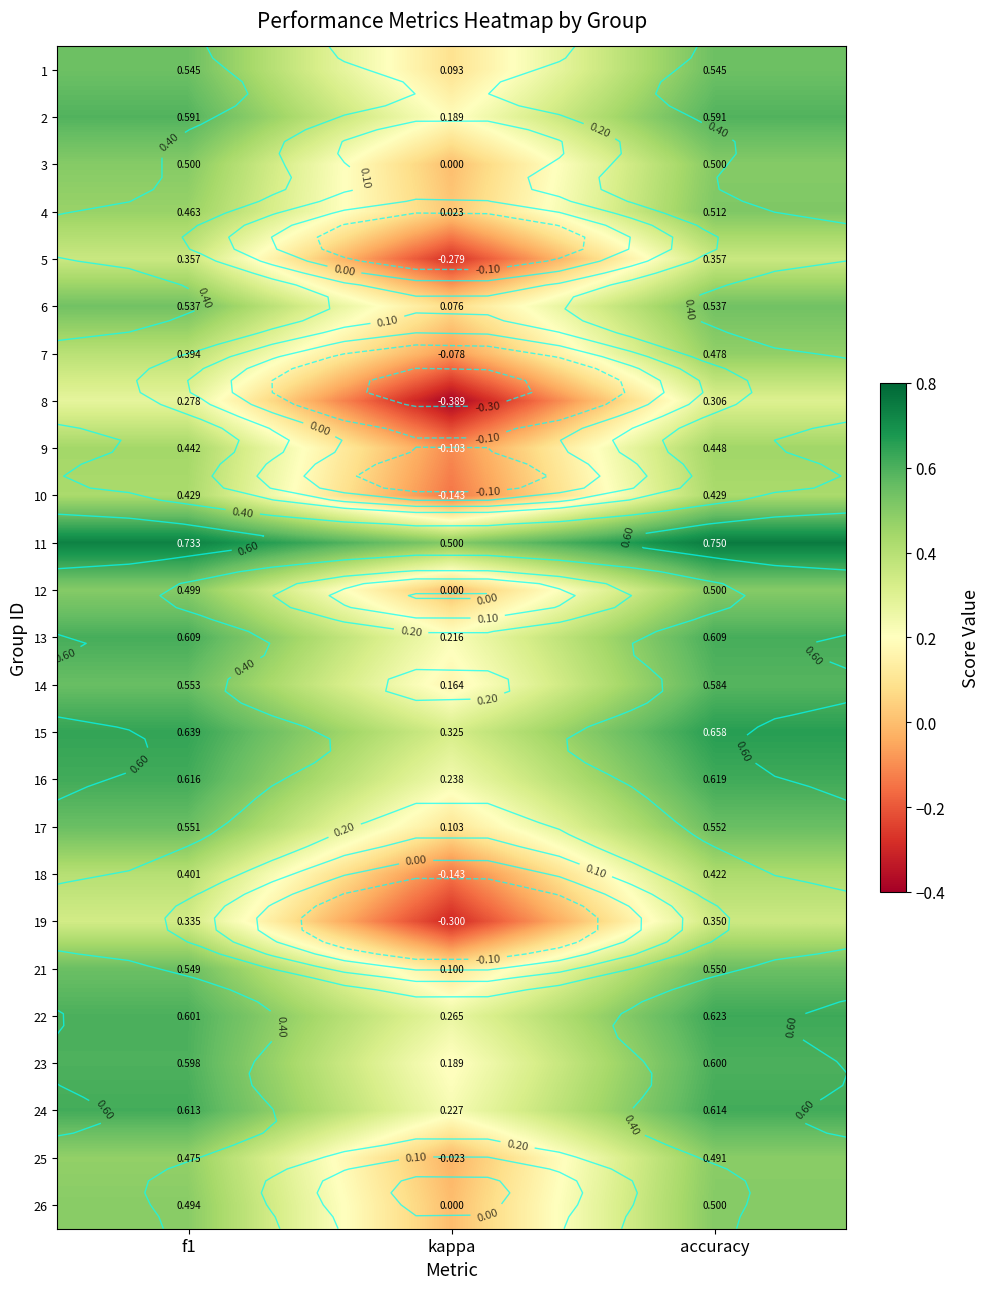

Where does the 18 series first go above 0?

f1